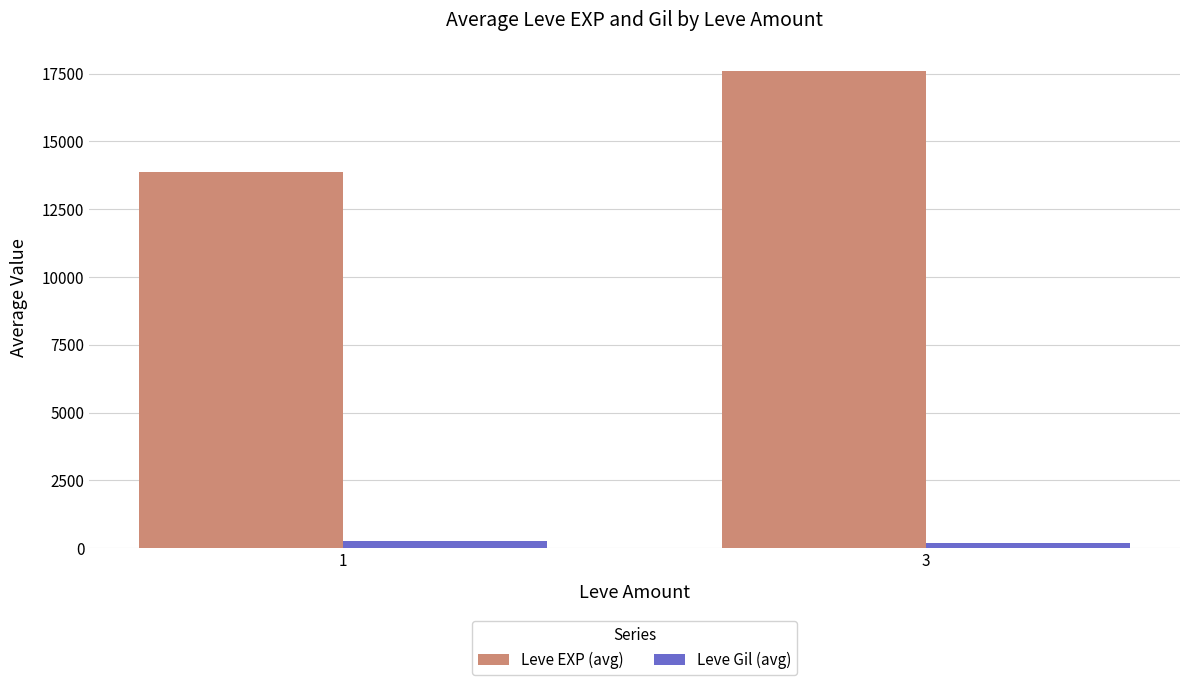

Which series changed the most between 1 and 3?

Leve EXP (avg)